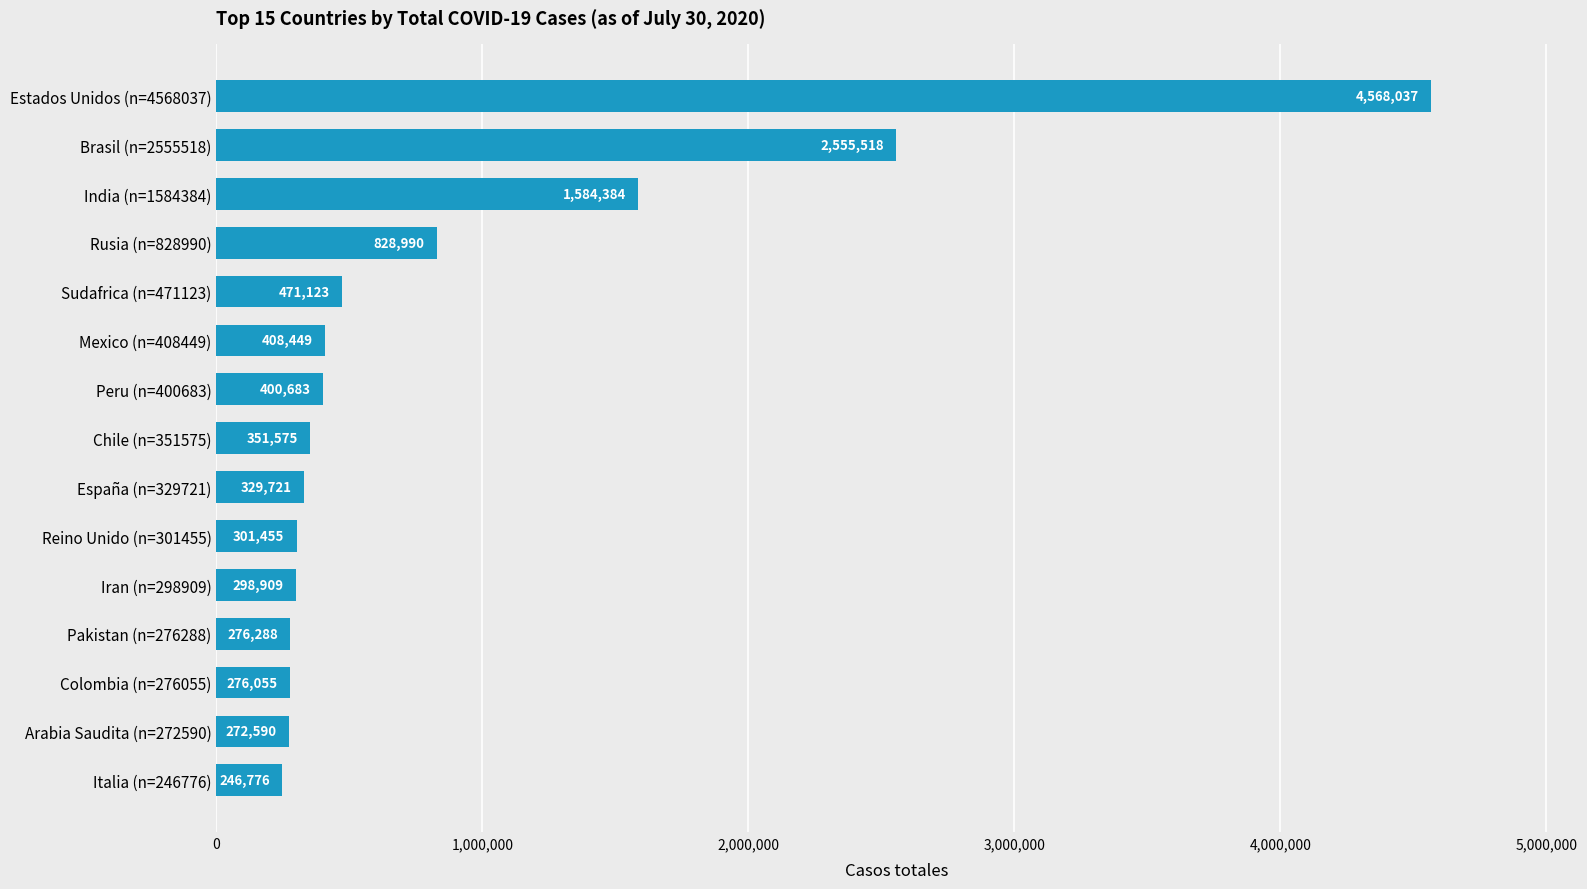

Which category has the lowest value across all series?

Italia (n=246776)